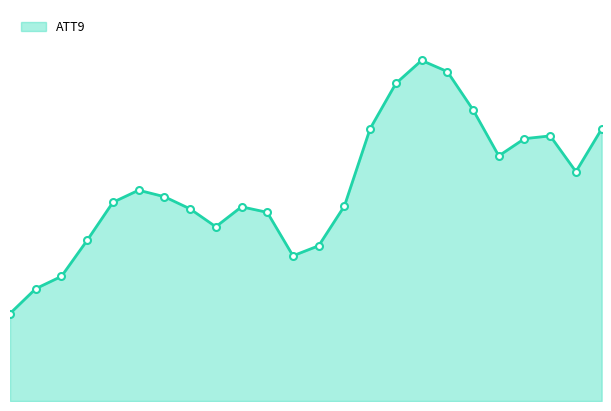

Is this an area chart (filled region under the line)?

Yes